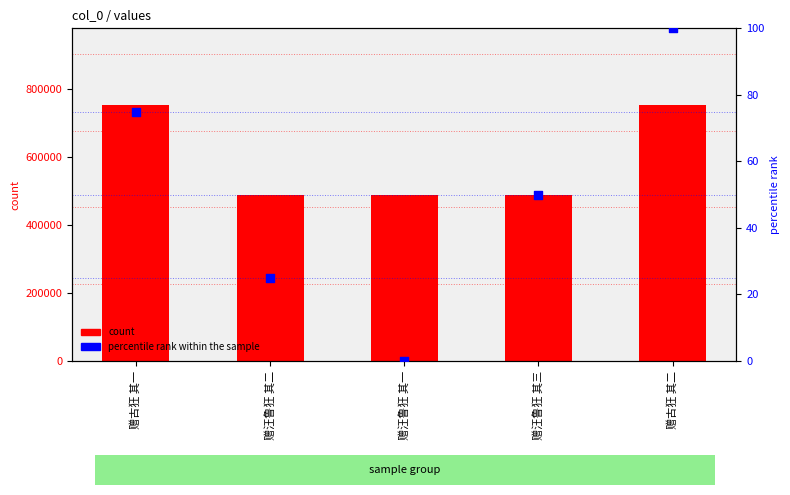

Is the value of percentile rank within the sample at 赠古狂 其一 greater than the value of count at 赠古狂 其一?

No